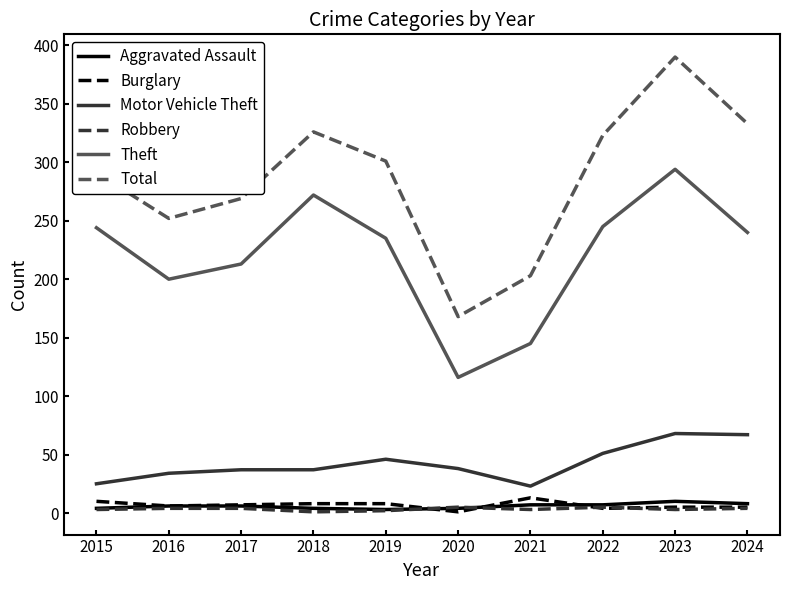

Between 2016 and 2022, which series saw the biggest shift?

Total